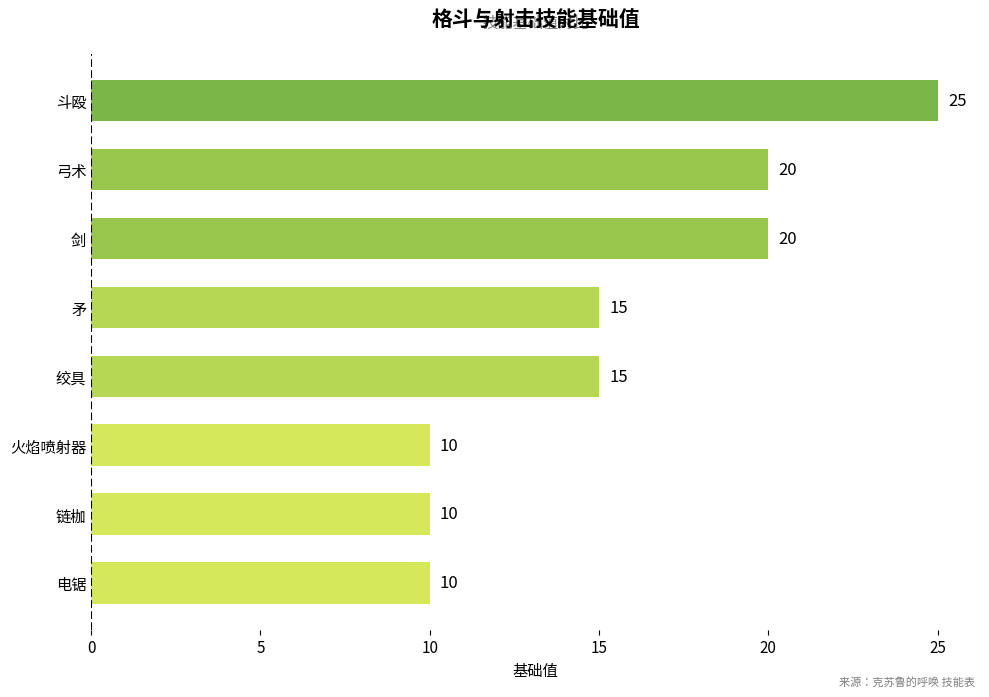

Which label corresponds to the largest value in the chart?

斗殴